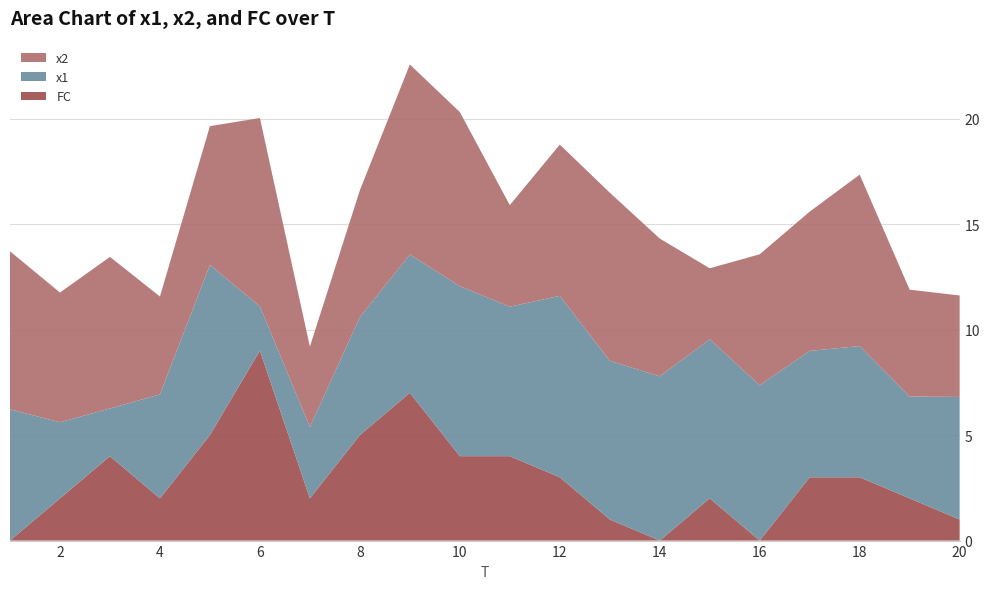

Reading left to right, what are all the values shown in this chart?

x1: 1=6.2	2=3.6	3=2.3	4=4.9	5=8.1	6=2.1	7=3.4	8=5.6	9=6.6	10=8.1	11=7.1	12=8.6	13=7.5	14=7.8	15=7.5	16=7.4	17=6.0	18=6.2	19=4.8	20=5.8
x2: 1=7.5	2=6.1	3=7.2	4=4.6	5=6.6	6=8.9	7=3.8	8=6.0	9=9.0	10=8.2	11=4.8	12=7.2	13=8.0	14=6.5	15=3.4	16=6.2	17=6.6	18=8.1	19=5.1	20=4.8
FC: 1=0.0	2=2.0	3=4.0	4=2.0	5=5.0	6=9.0	7=2.0	8=5.0	9=7.0	10=4.0	11=4.0	12=3.0	13=1.0	14=0.0	15=2.0	16=0.0	17=3.0	18=3.0	19=2.0	20=1.0